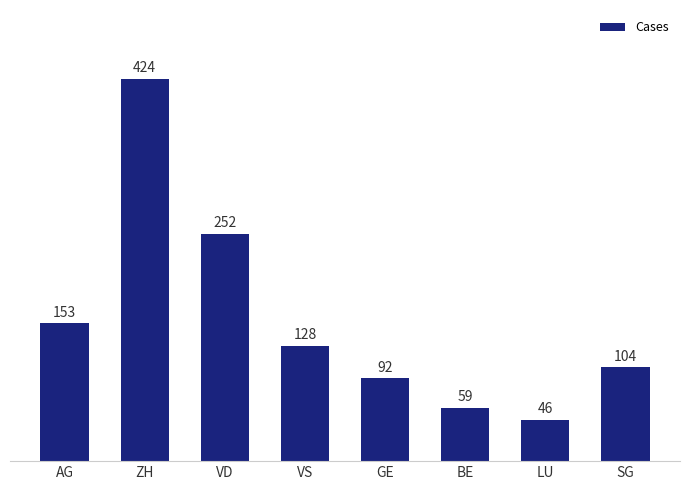

Reading left to right, what are all the values shown in this chart?

153	424	252	128	92	59	46	104